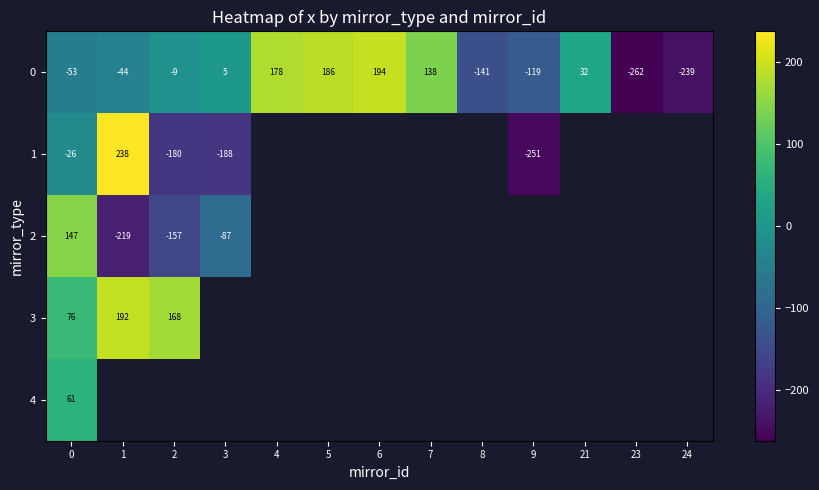

How many positive values does the row_3 series have?

3